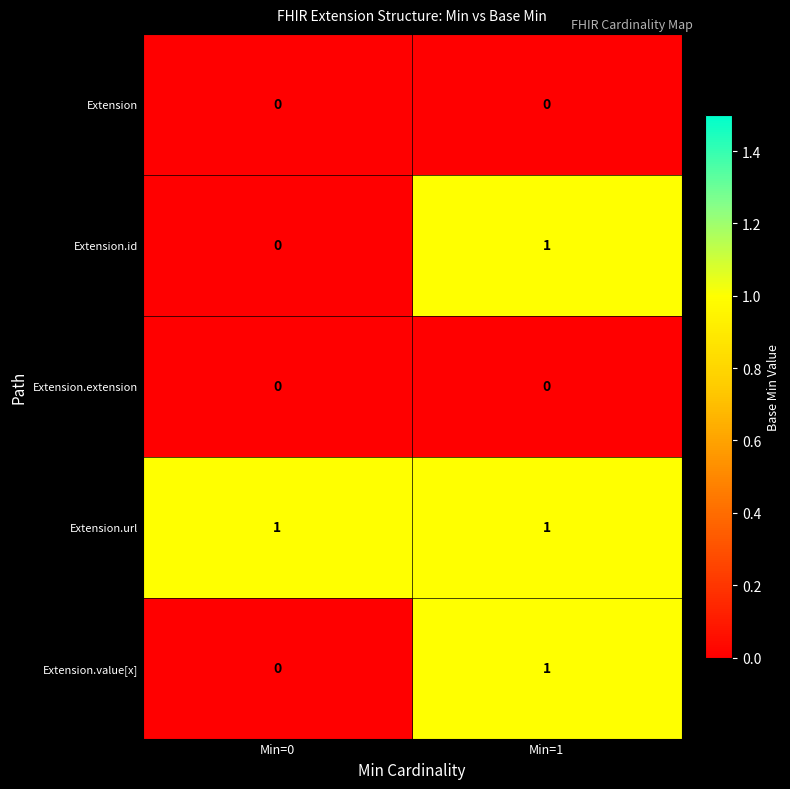

How many data points does each series have?

2